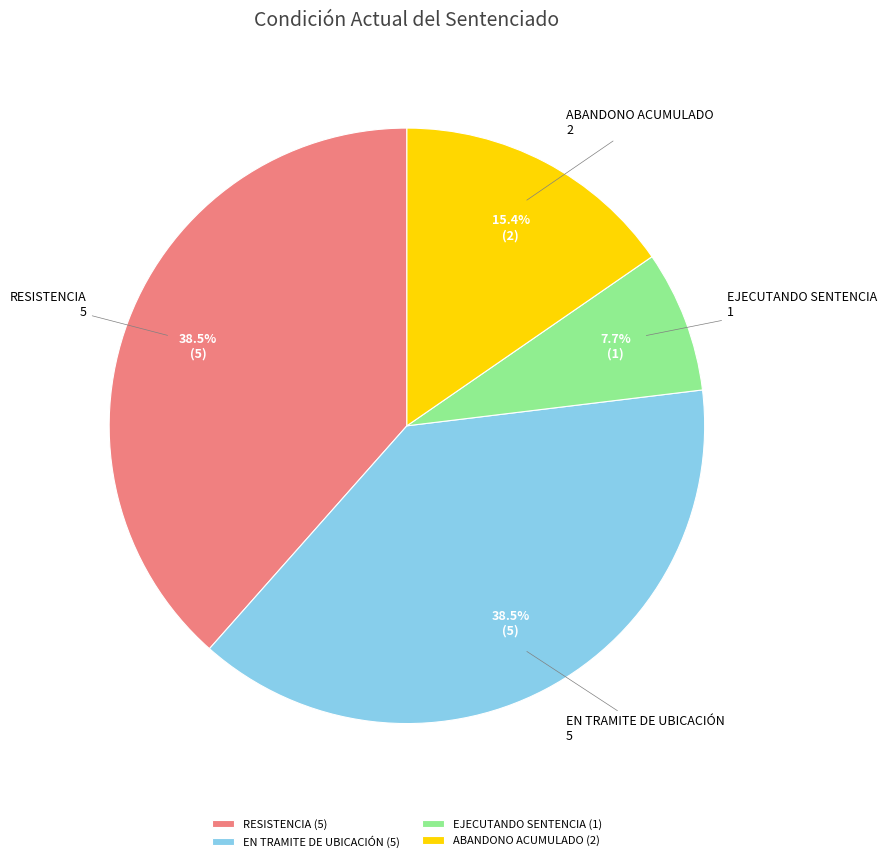

What is the total percentage of EN TRAMITE DE UBICACIÓN and ABANDONO ACUMULADO?

53.8%